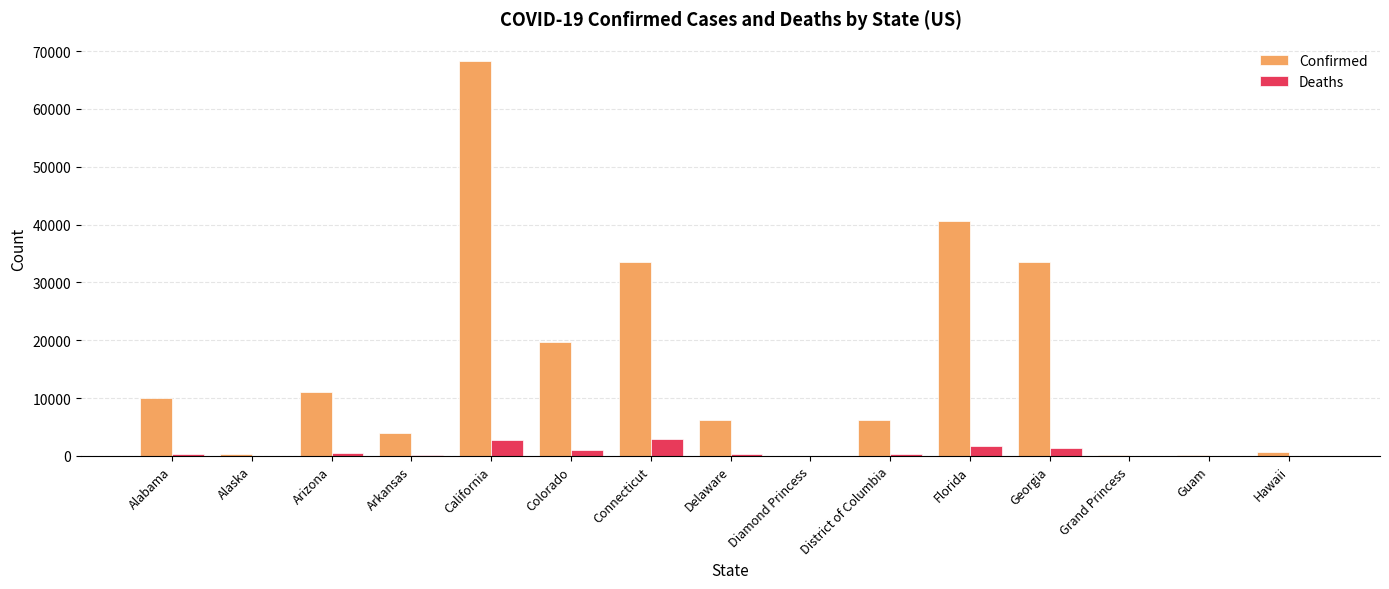

What are all the series names shown in the legend?

Confirmed, Deaths